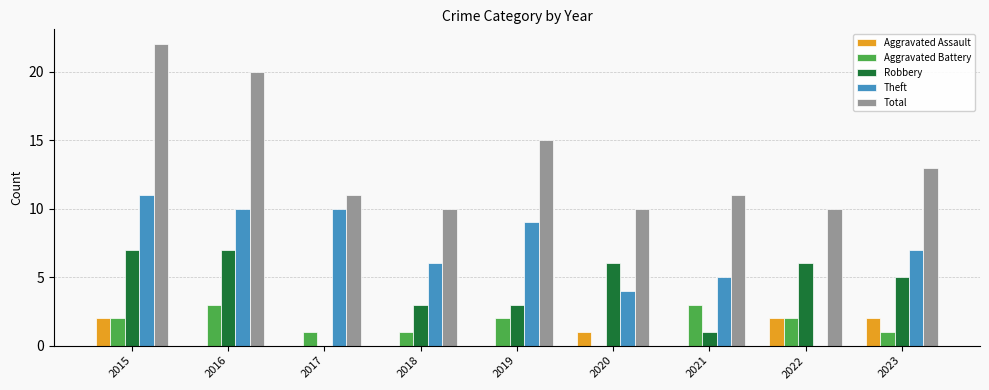

At which category is the sum across all series the highest?

2015